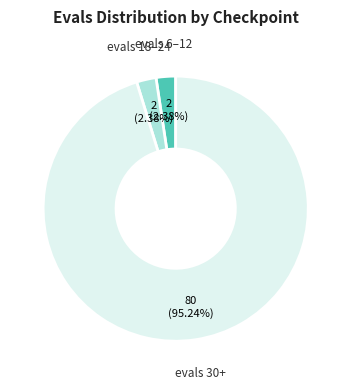

Which slice represents more than half of the pie?

evals 30+